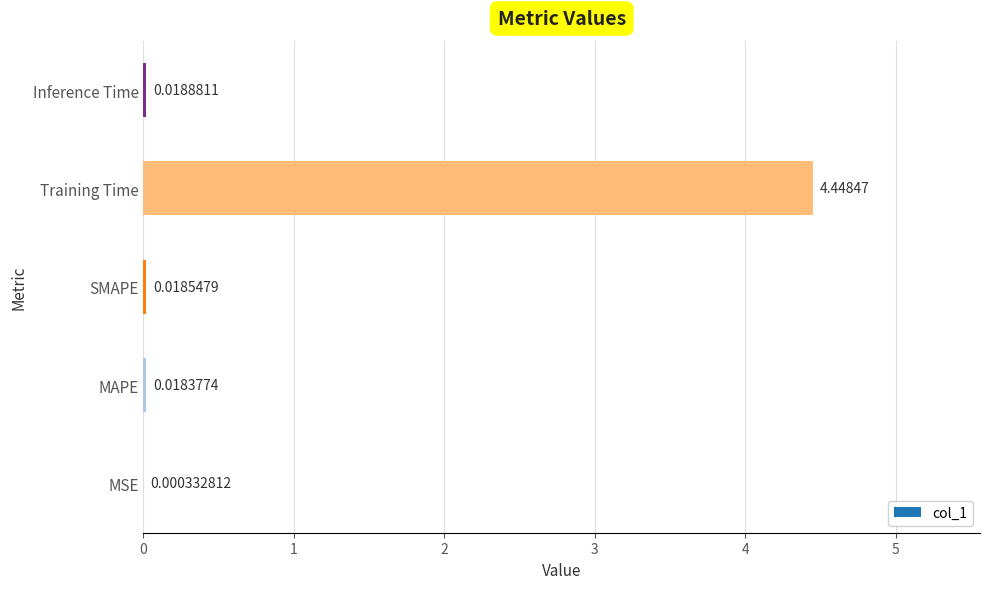

What is the change in value from MAPE to Training Time?

+4.4